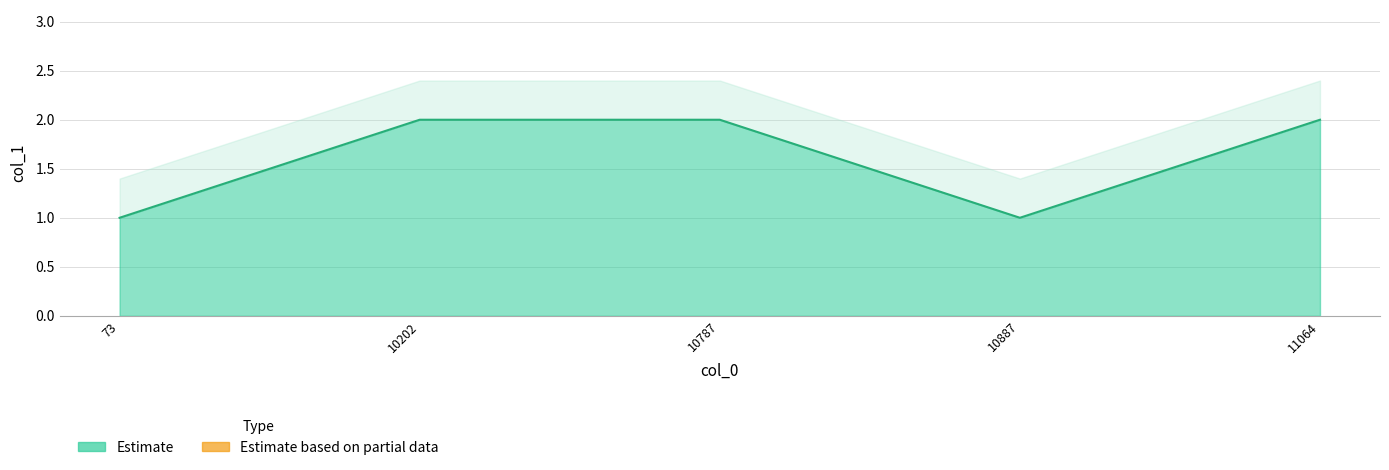

Reading right to left, transcribe all the data shown in this chart.

11064=2	10887=1	10787=2	10202=2	73=1